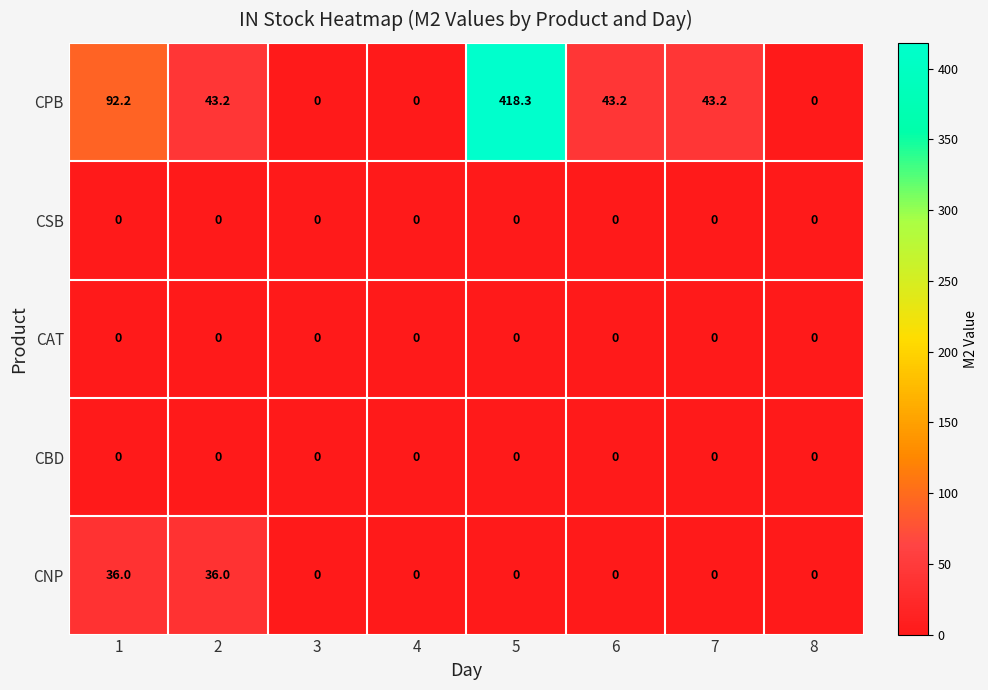

Which series has the largest range (max minus min)?

CPB